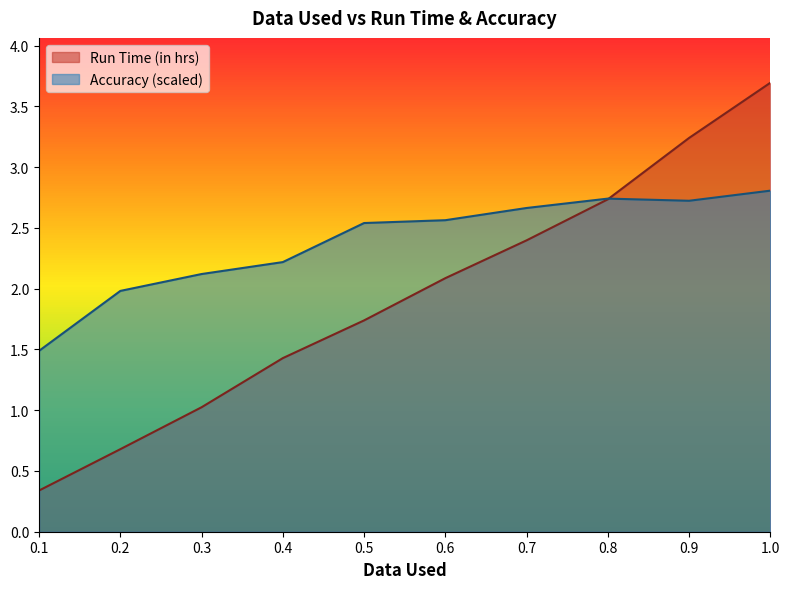

Between 0.1 and 0.5, which series saw the biggest shift?

Run Time (in hrs)